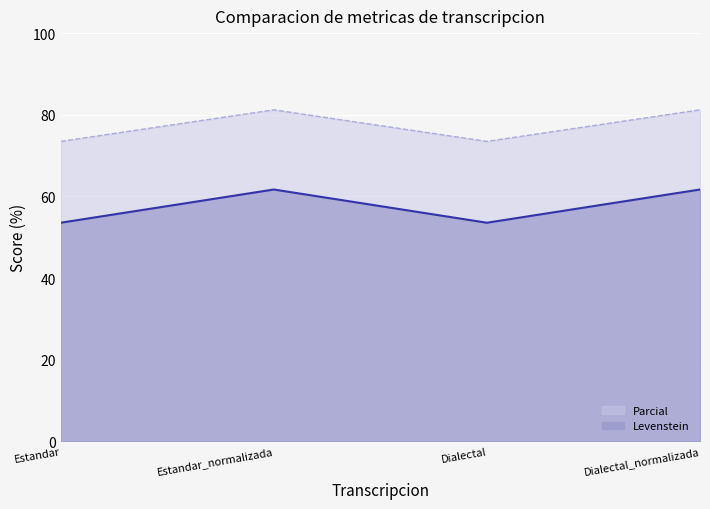

At which label is Parcial closest to 57?

Estandar